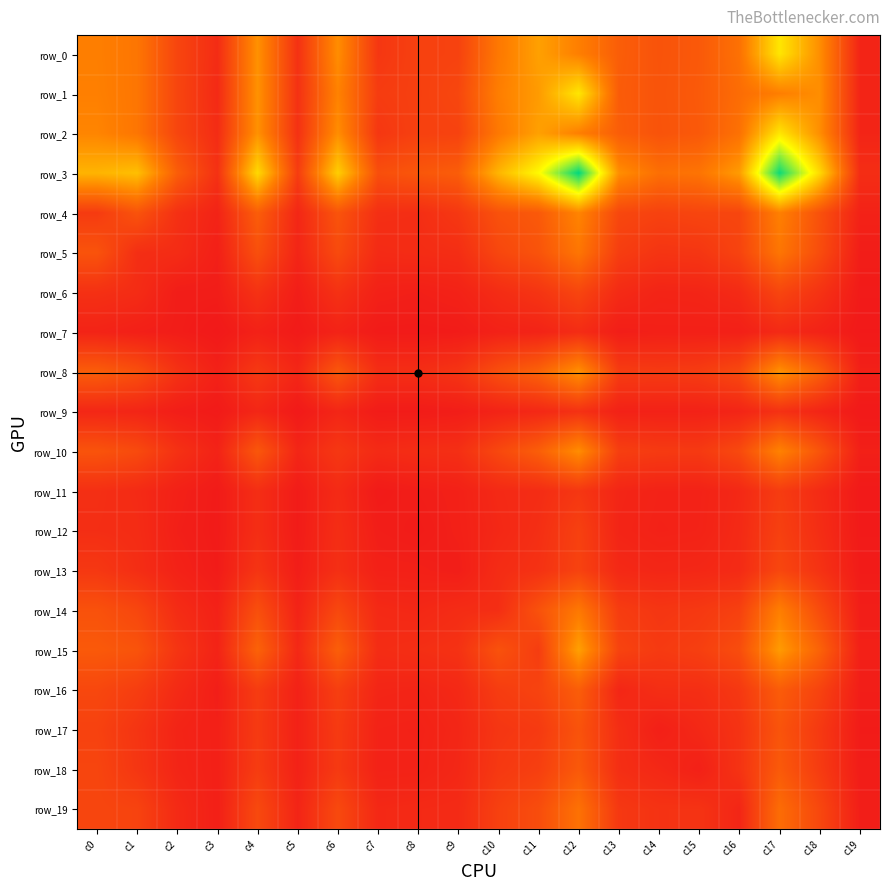

What is the difference between the row_18 values at c11 and c5?

233